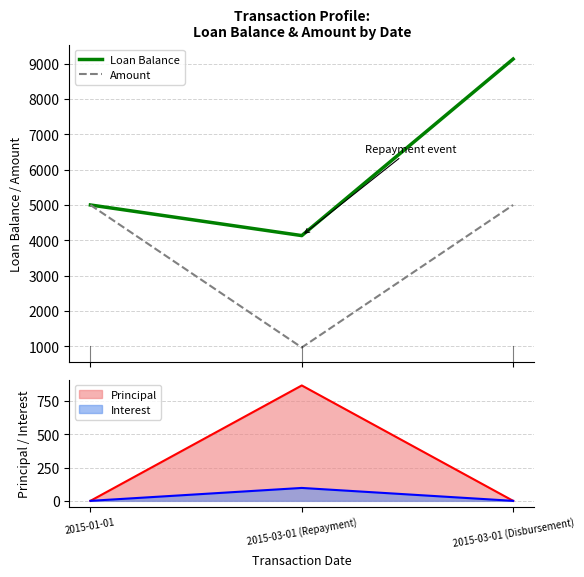

Does the chart have visible grid lines?

Yes